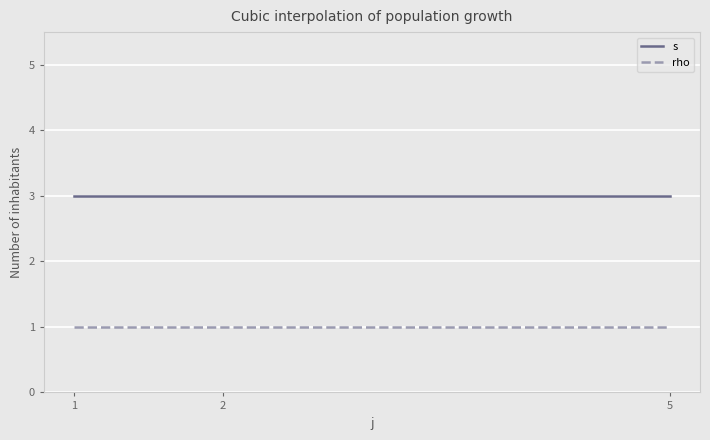

What is the greatest value displayed?

3.0